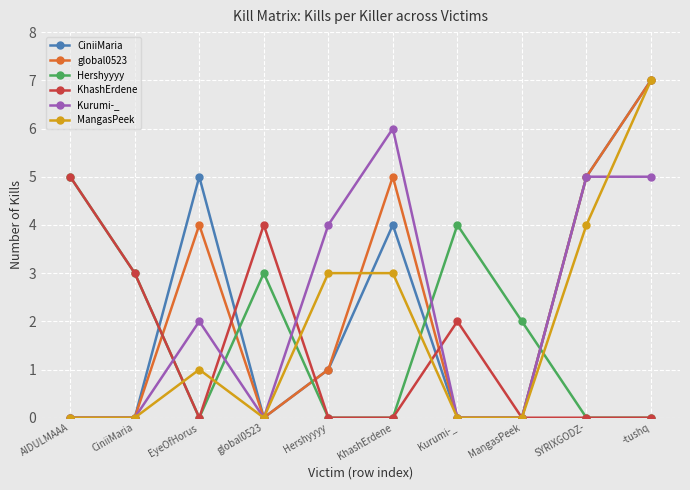

What is the difference between the Hershyyyy values at -tushq and CiniiMaria?

3